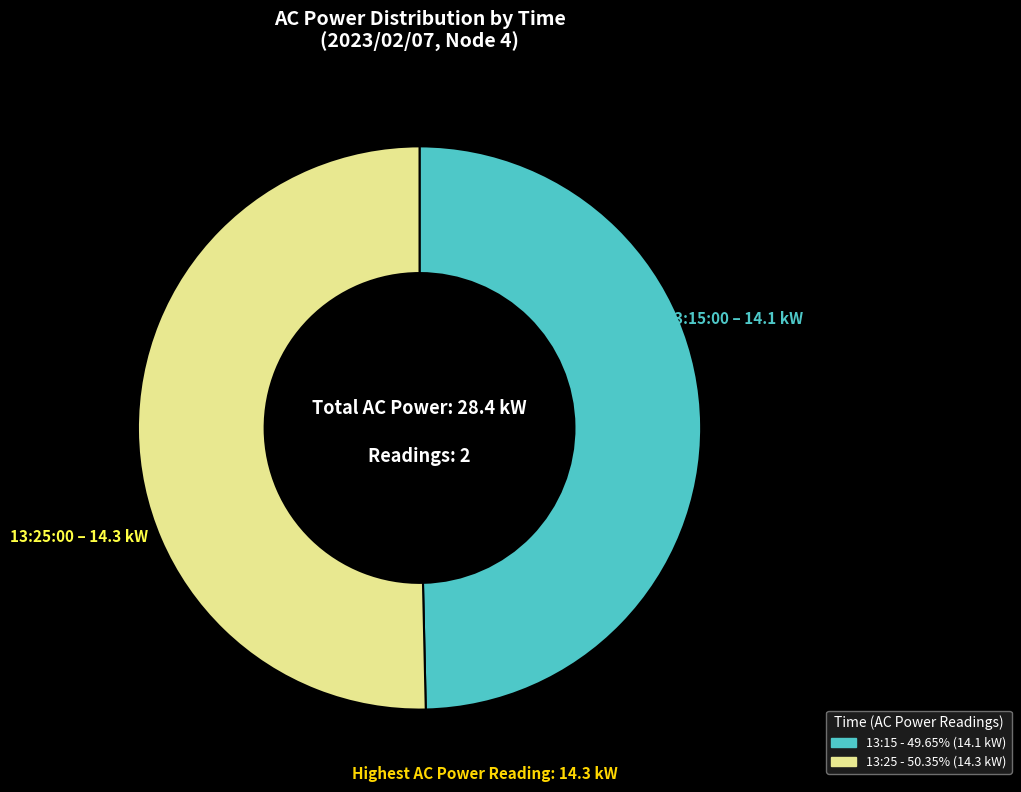

Is there a majority slice in this chart?

Yes